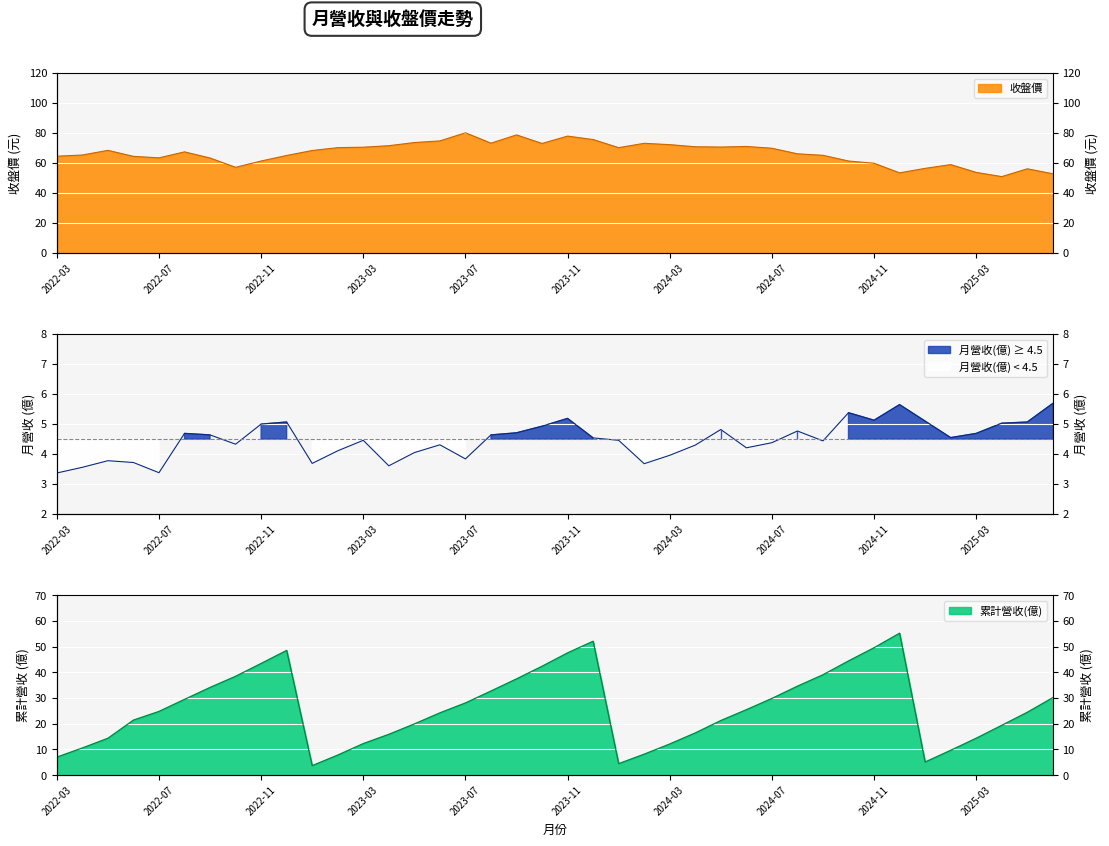

Which category has the highest value across all series?

2023-07